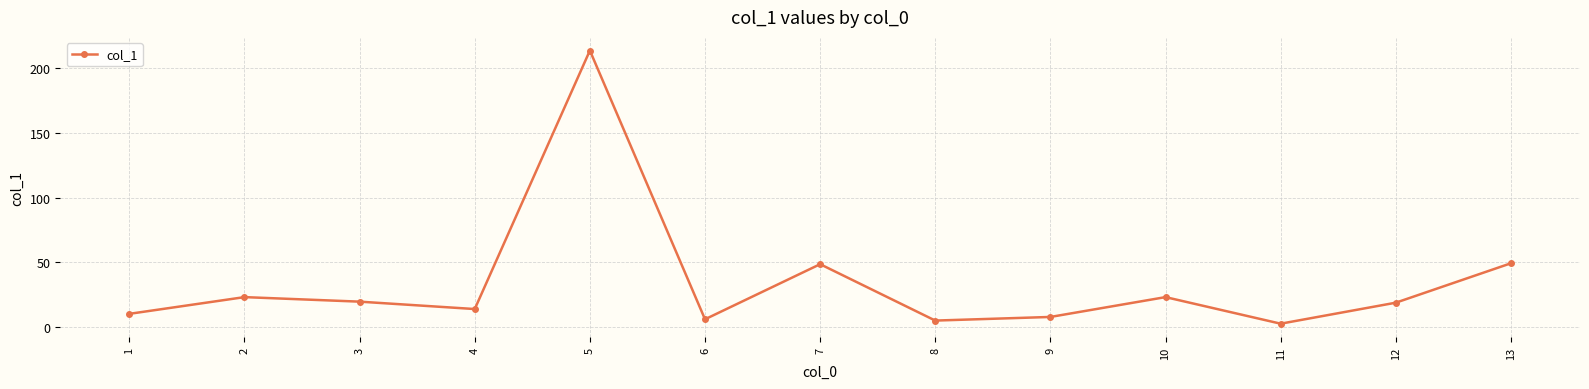

Which has a higher value, 2 or 7?

7